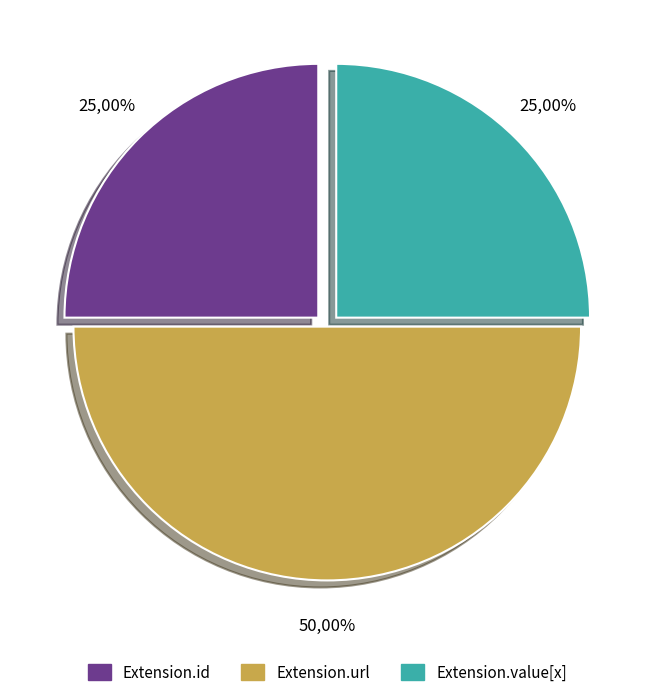

What is the ratio of the value at Extension.value[x] to the value at Extension.id?

1.0